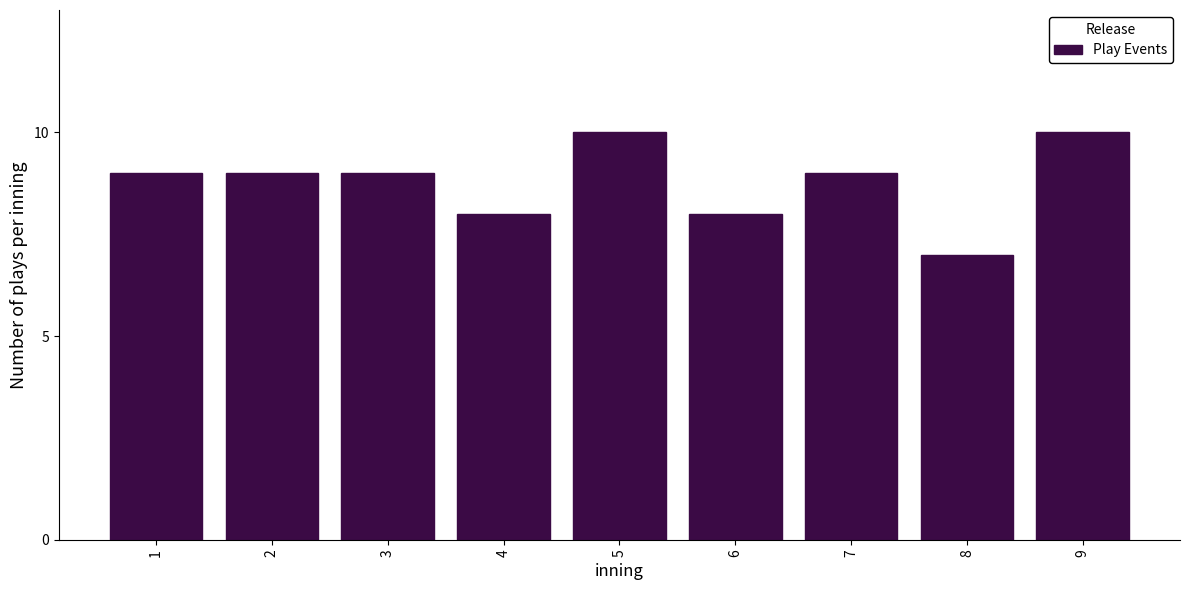

Reading left to right, list all the values displayed in this chart.

1=9	2=9	3=9	4=8	5=10	6=8	7=9	8=7	9=10